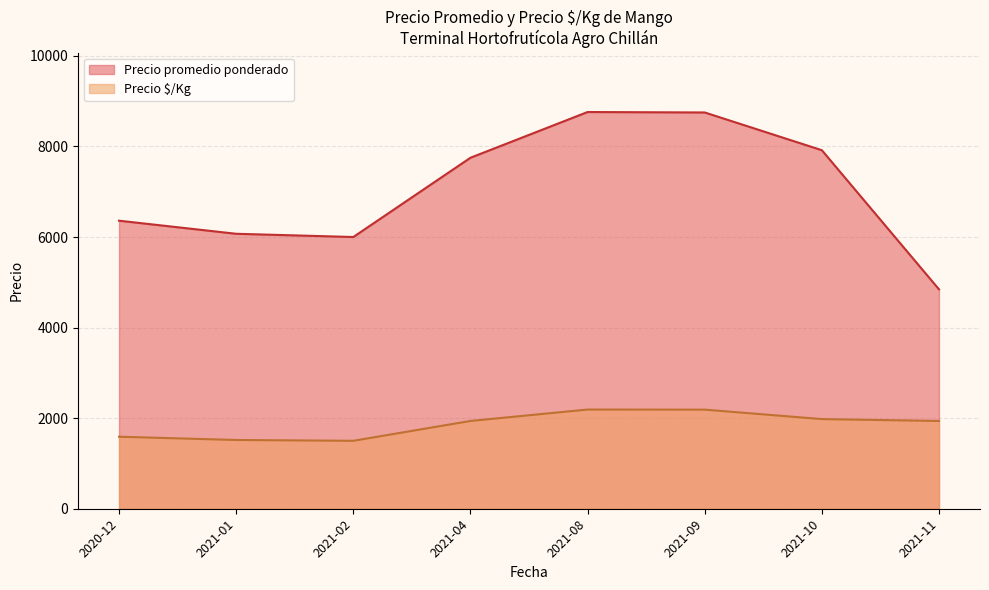

True or false: Precio promedio ponderado and Precio $/Kg intersect in this chart.

False